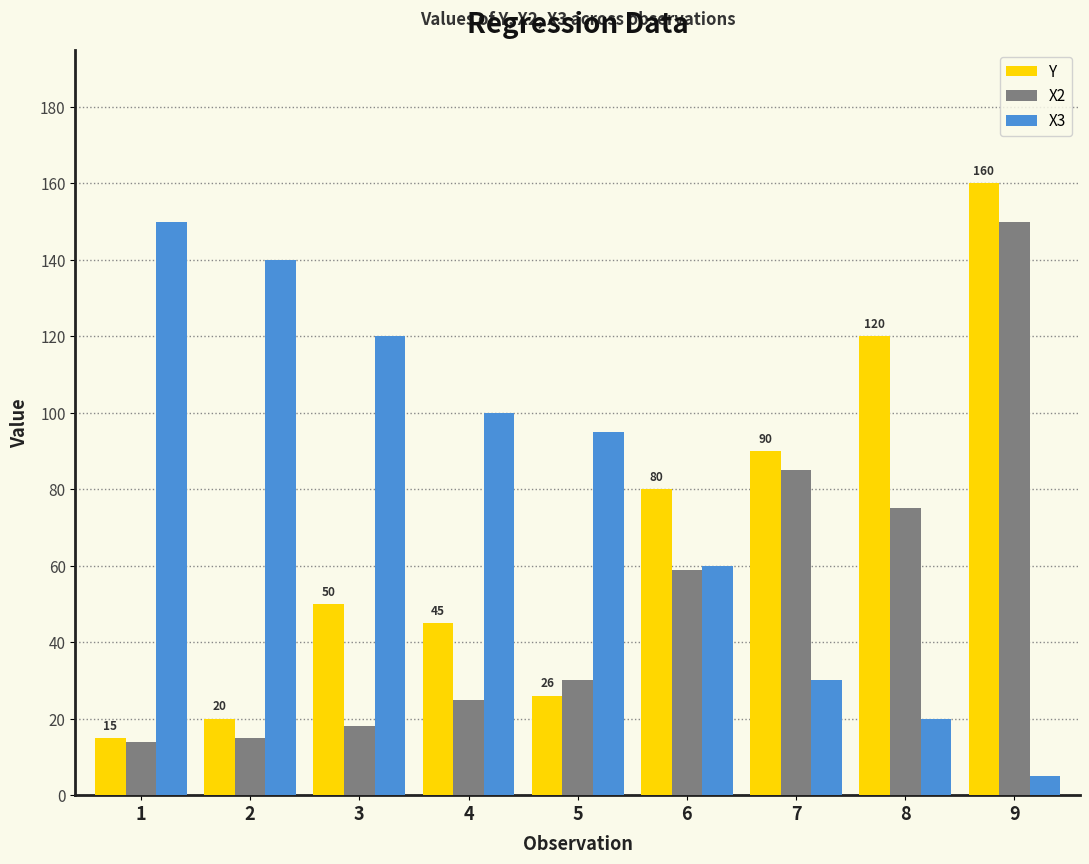

Which label corresponds to the largest value in the chart?

9